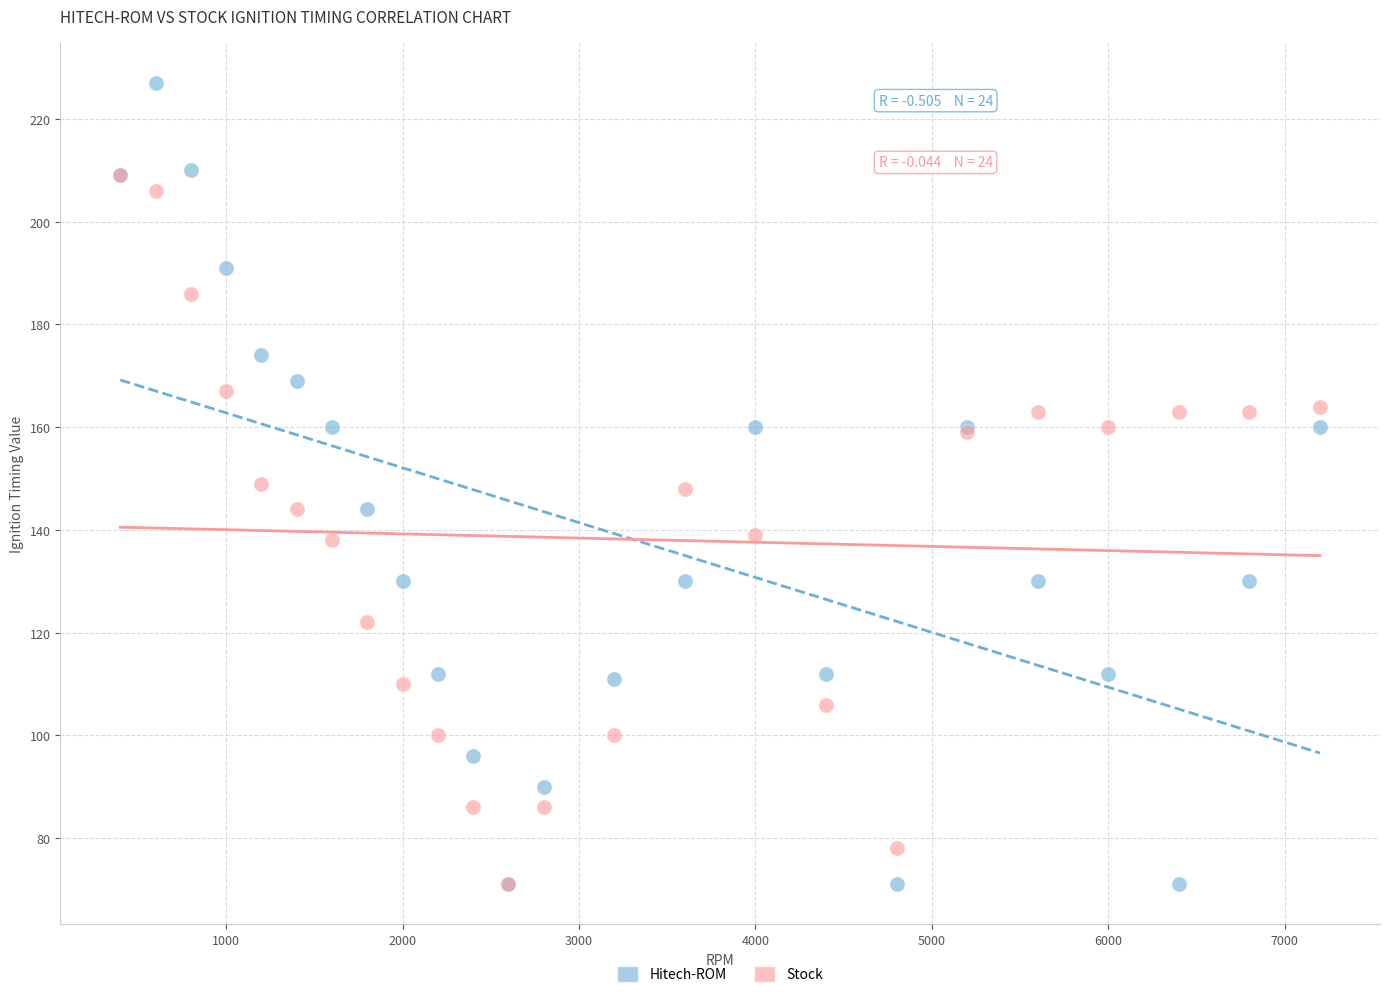

Which series has the widest spread of Y values?

Hitech-ROM